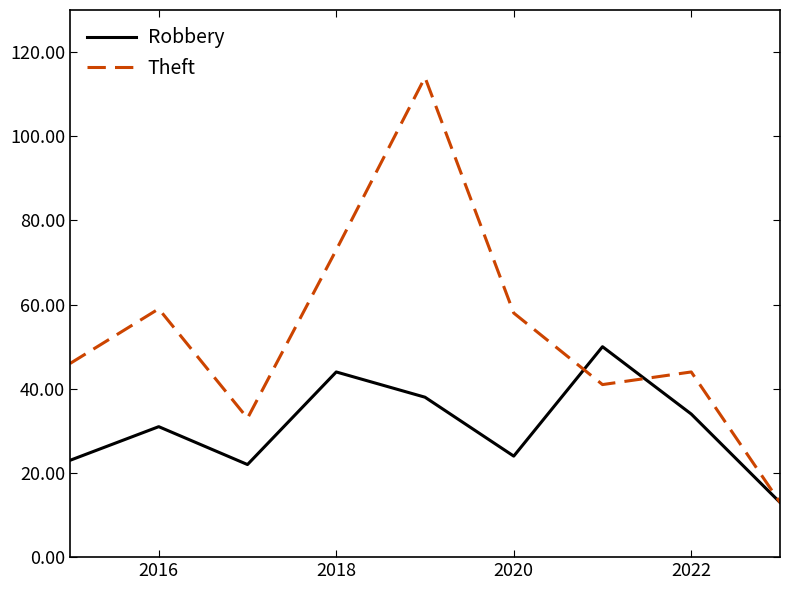

Count the number of data series in this chart.

2